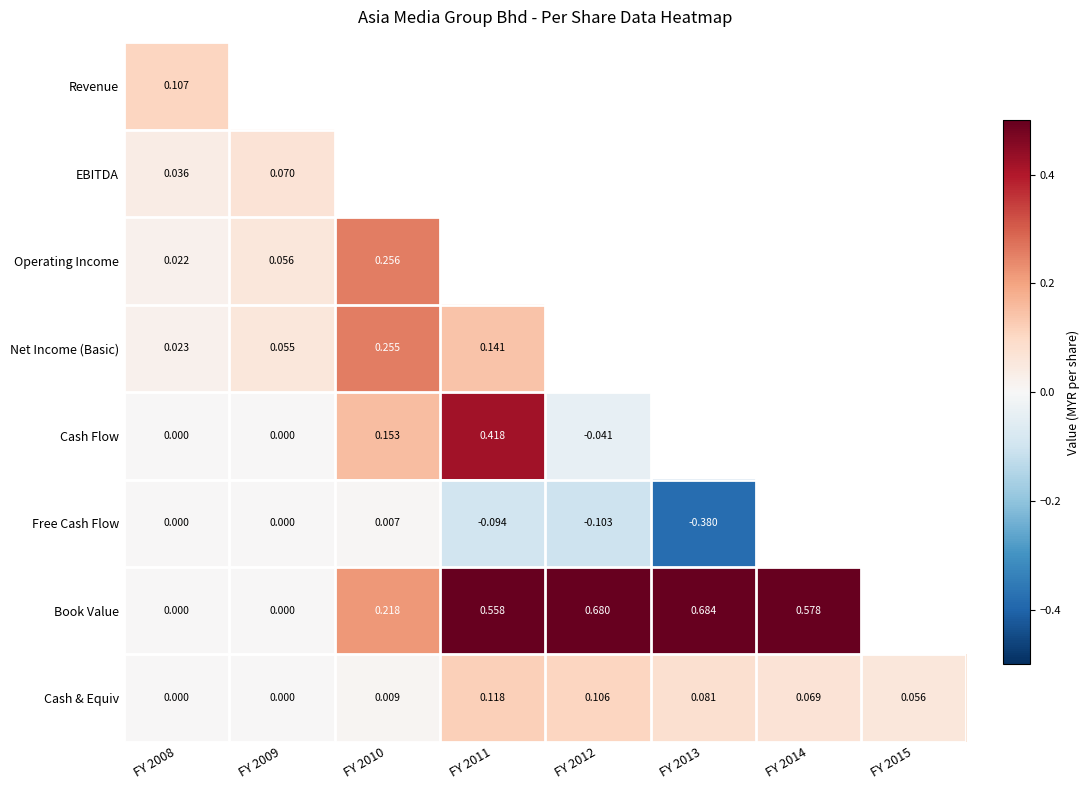

Is the value of Book Value at FY 2010 greater than the value of Free Cash Flow at FY 2008?

Yes